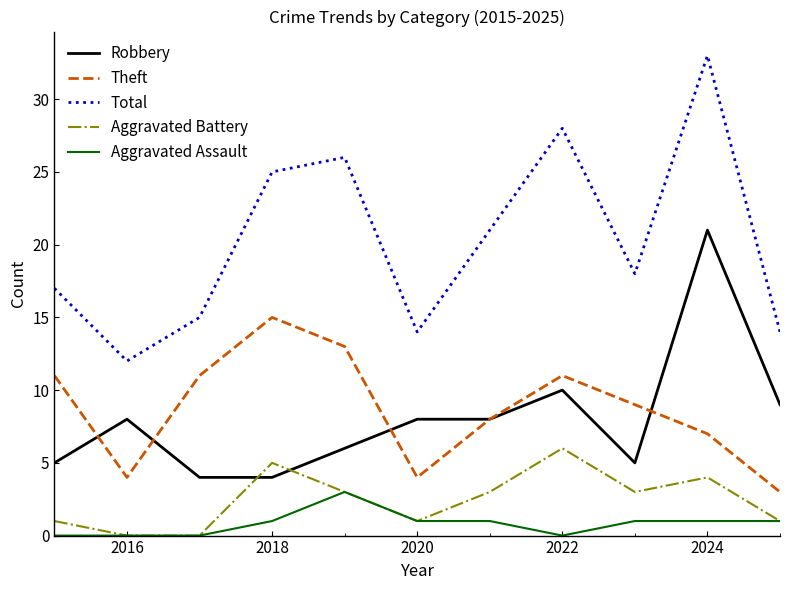

What is the lowest value of the Robbery series?

4